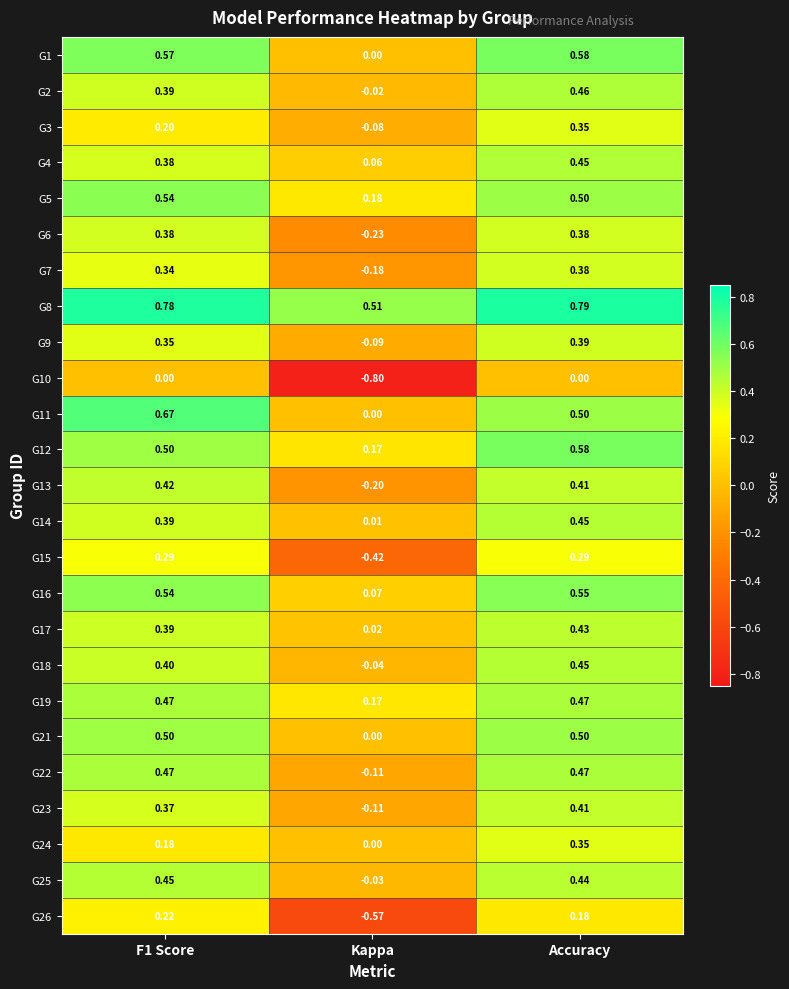

At which category does the chart reach its peak across all series?

Accuracy